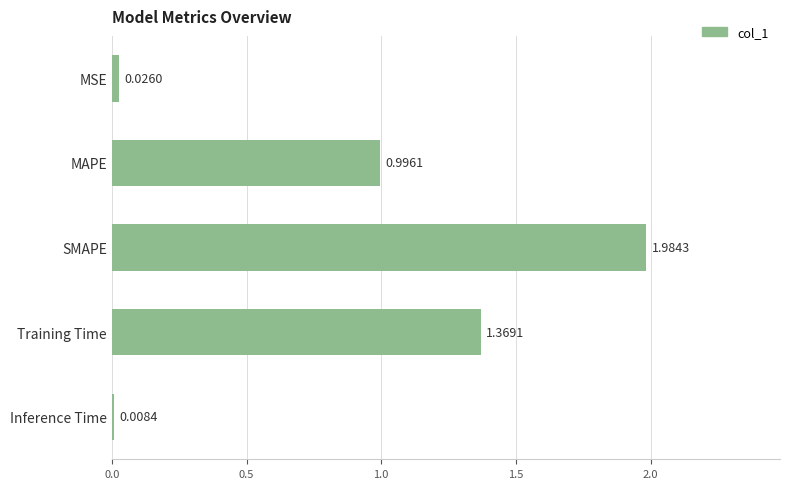

What is the label of the 4th bar from the top?

Training Time